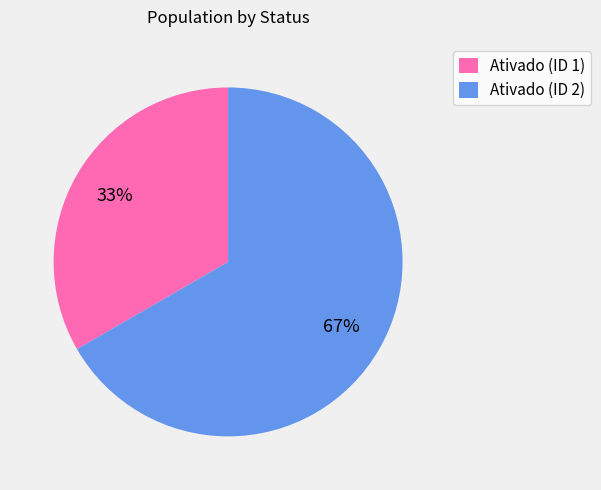

Does Ativado (ID 1) account for over 50% of the chart?

No